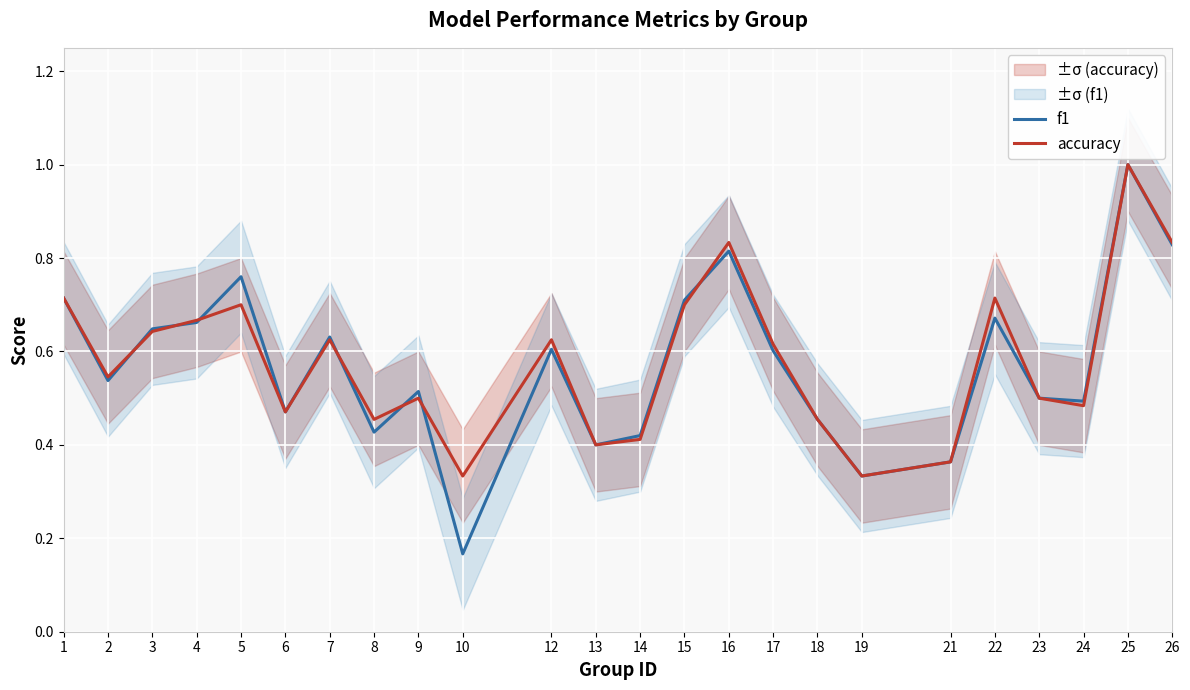

List the series in order of their overall mean, highest first.

accuracy, f1